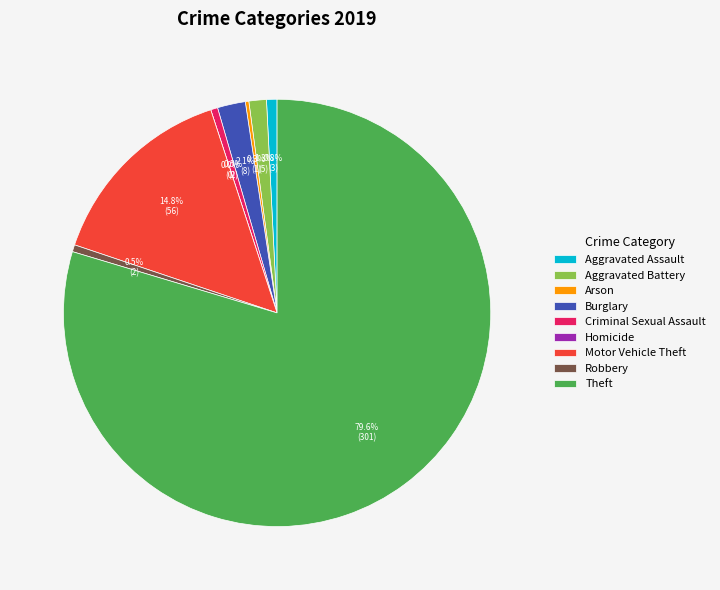

Which slice is the largest?

Theft